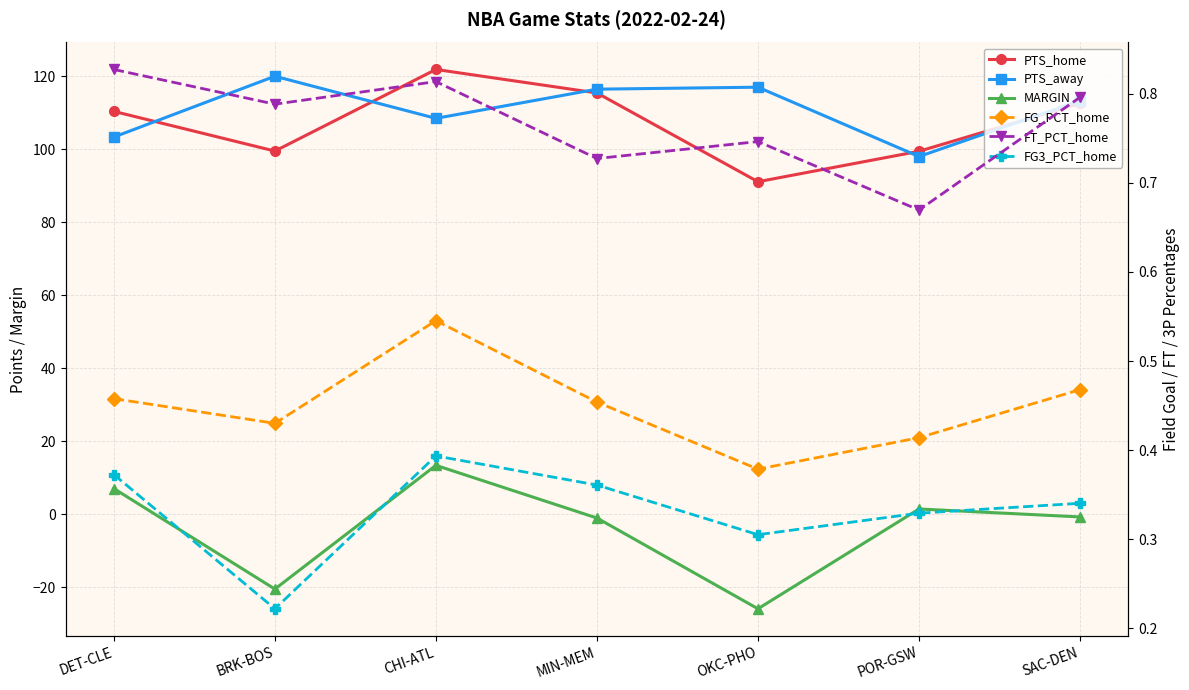

What is the total value across all series at DET-CLE?

222.4